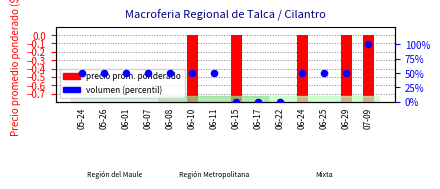

Which series has the widest spread of Y values?

Volumen